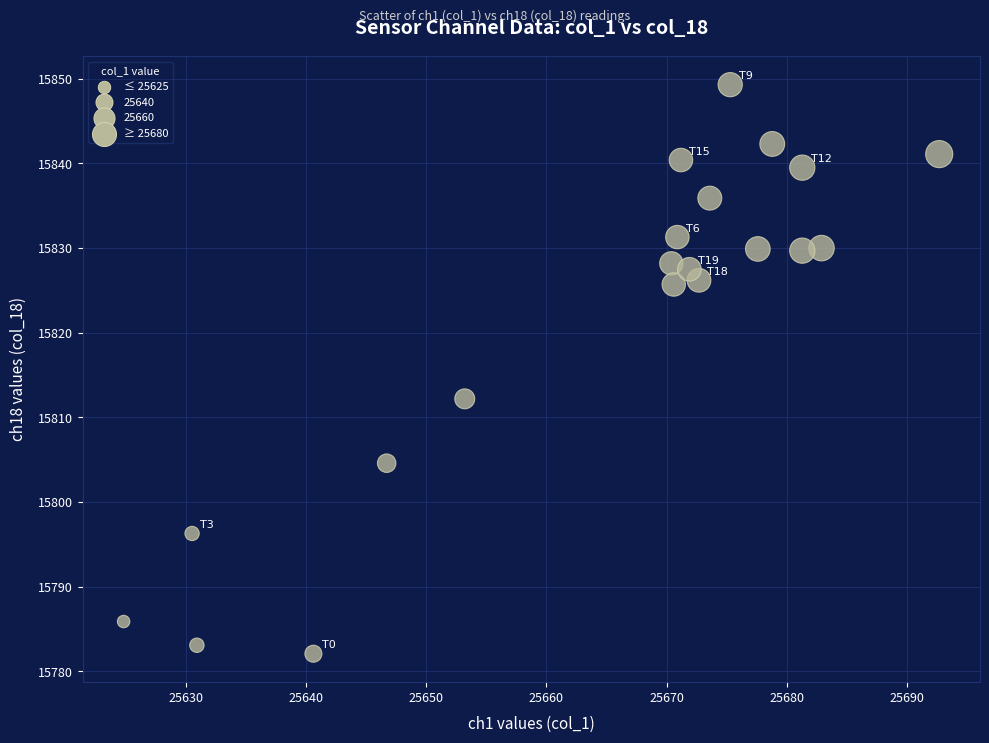

What is the range of Y values (max minus min)?

67.2